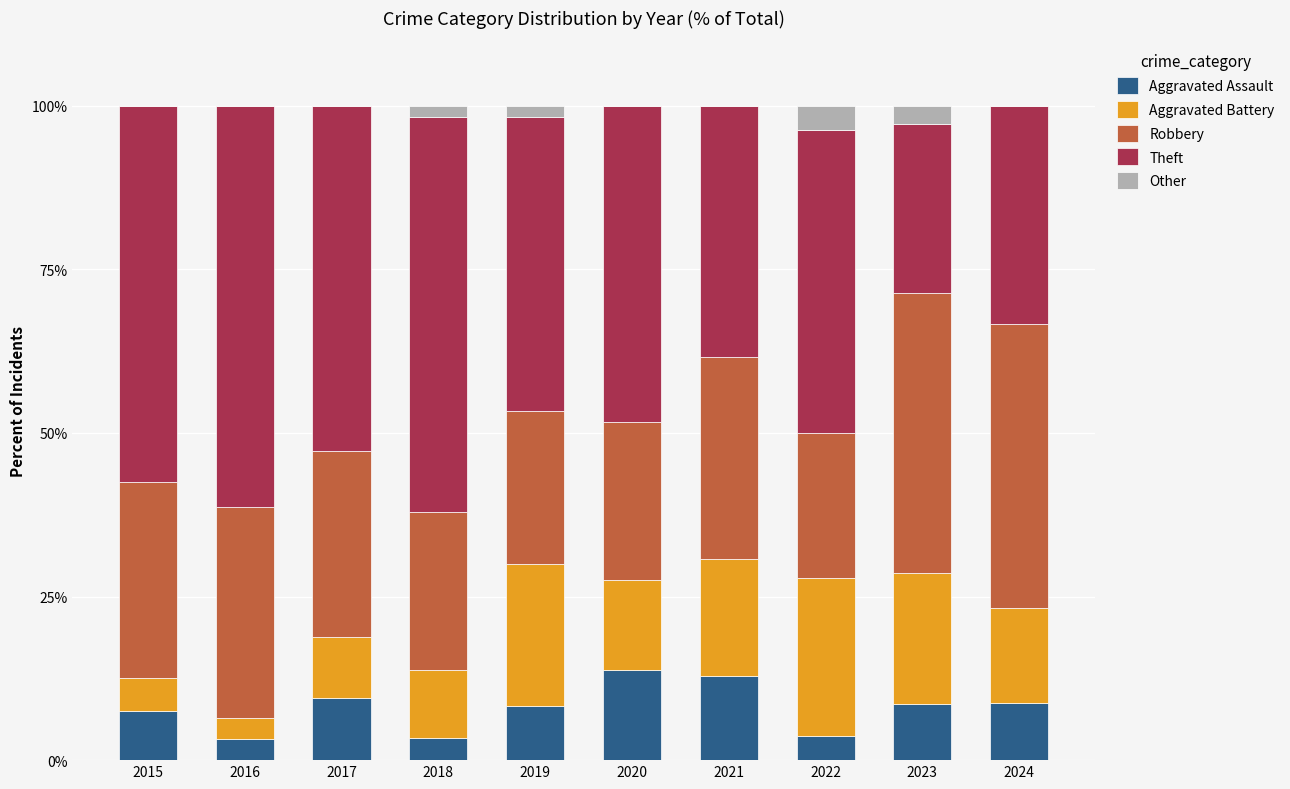

Are the bars grouped side by side (vs. stacked)?

No